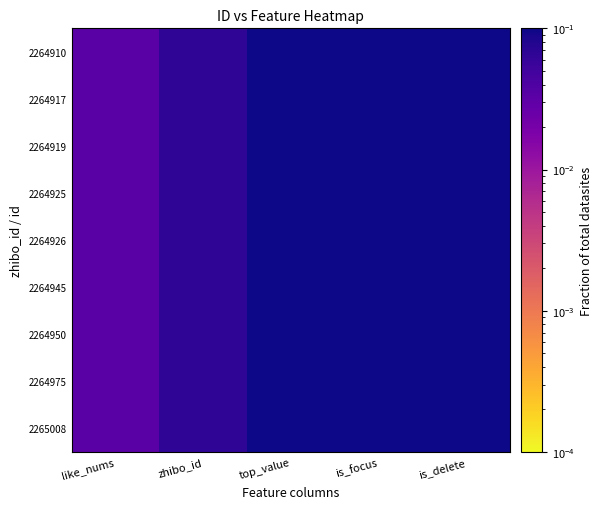

Between like_nums and top_value, which is larger?

top_value